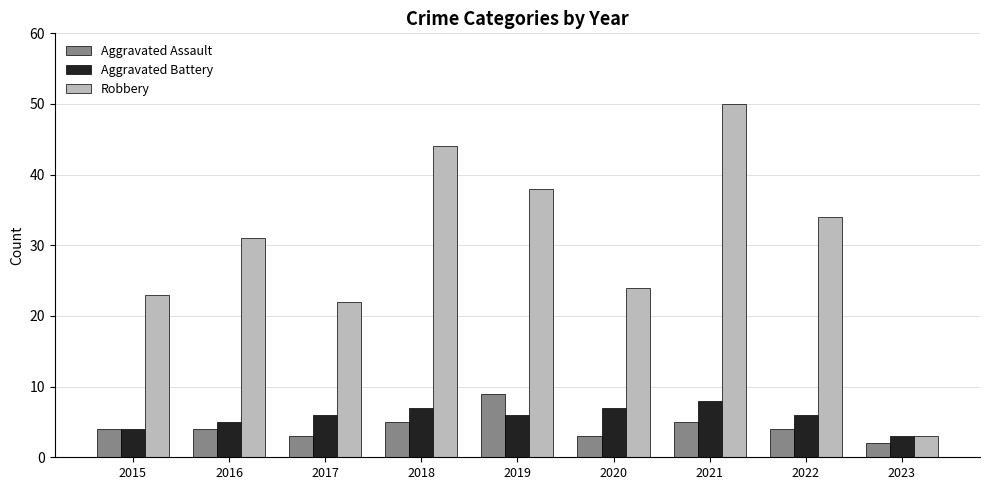

What is the value of the Aggravated Assault bar at the 1st from the left?

4